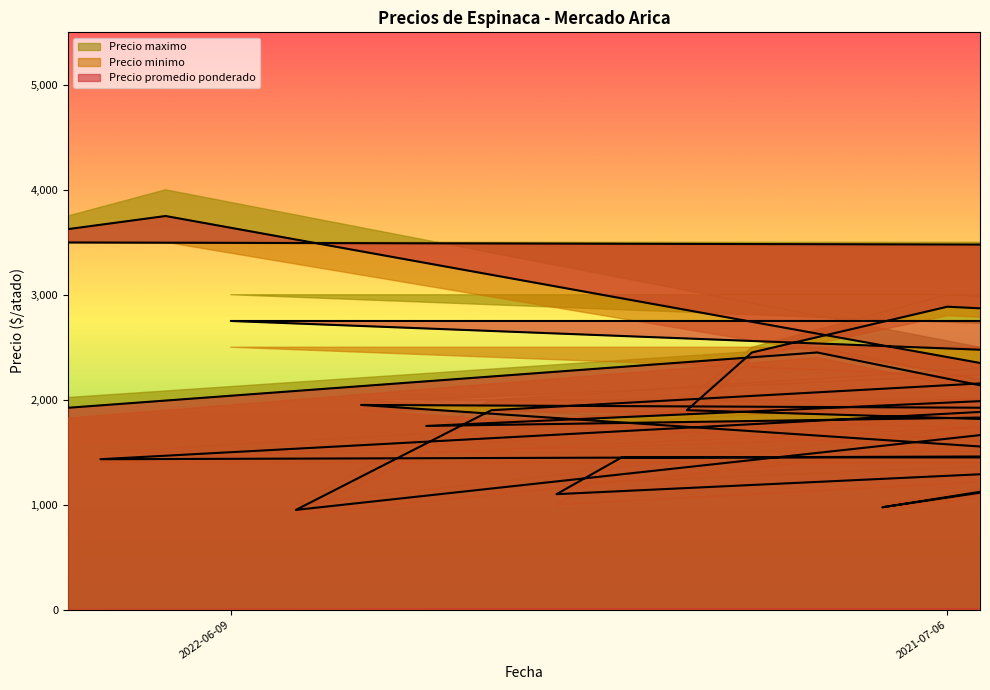

How many lines are shown in the chart?

3